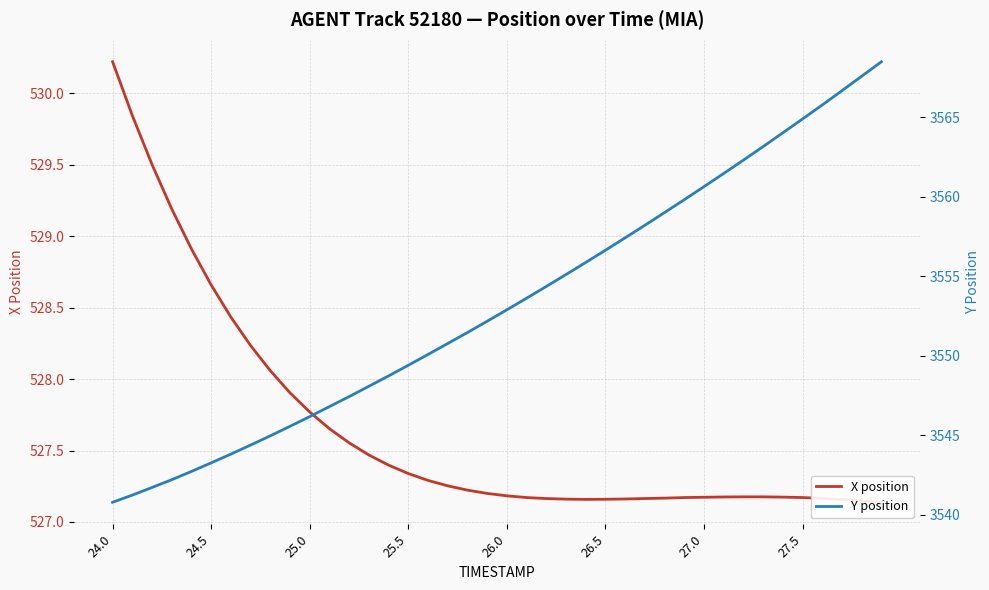

What are all the series names shown in the legend?

X position, Y position